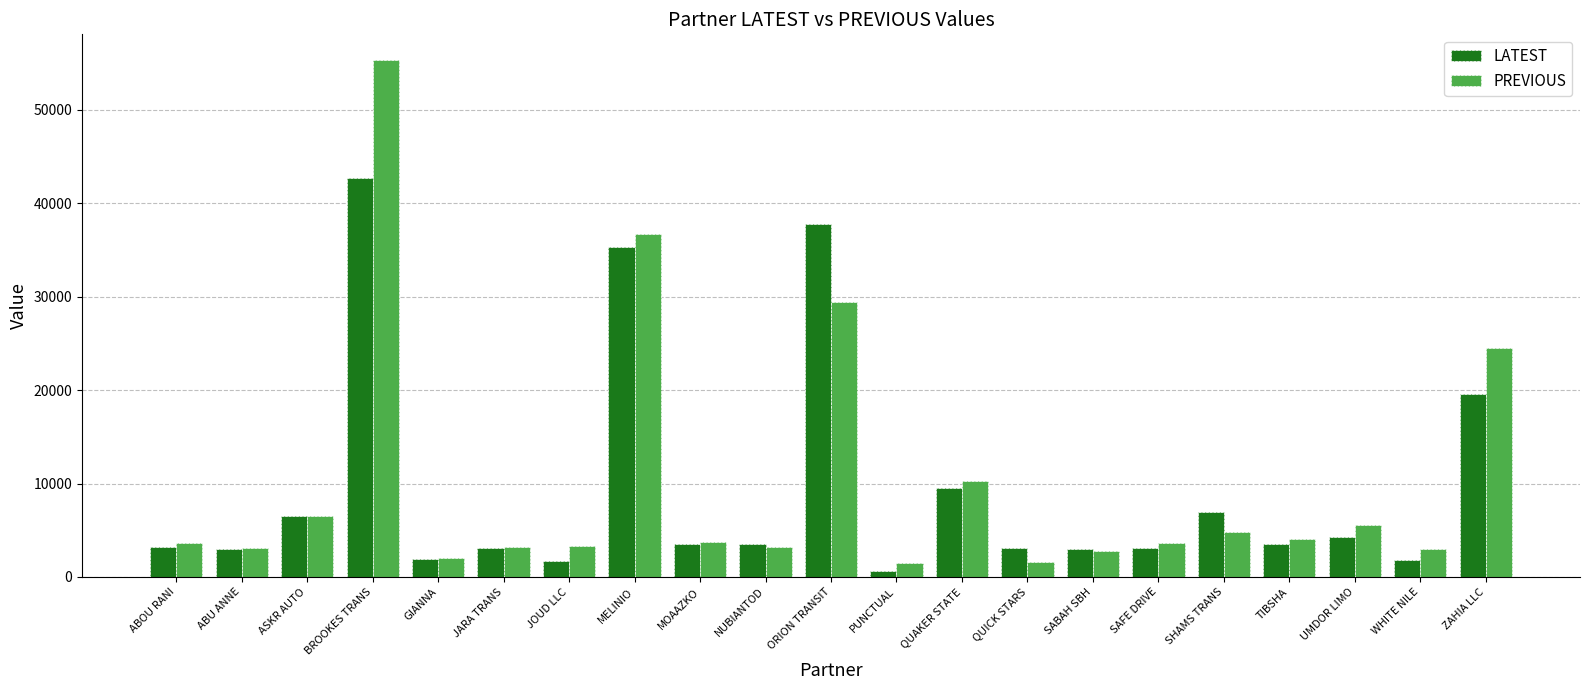

At which category is the sum across all series the highest?

BROOKES TRANS